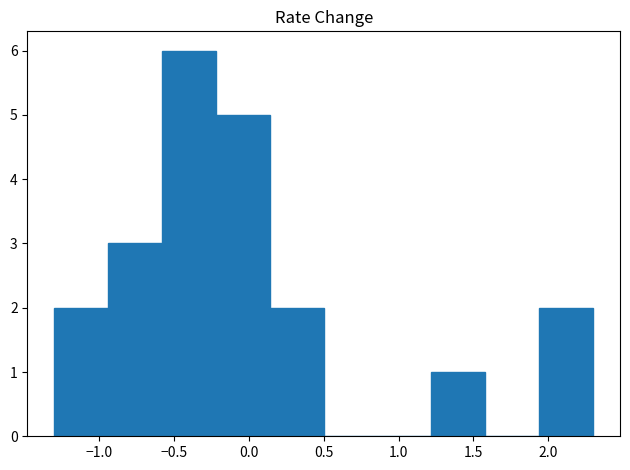

Reading left to right, list every bar in this chart as the range it spans on the x-axis followed by its height. Neither the bar edges nor the heights are printed on the chart, so give them approximately, as read against the axes.

-1.30 to -0.94: 2
-0.94 to -0.58: 3
-0.58 to -0.22: 6
-0.22 to 0.14: 5
0.14 to 0.50: 2
0.50 to 0.86: 0
0.86 to 1.22: 0
1.22 to 1.58: 1
1.58 to 1.94: 0
1.94 to 2.30: 2